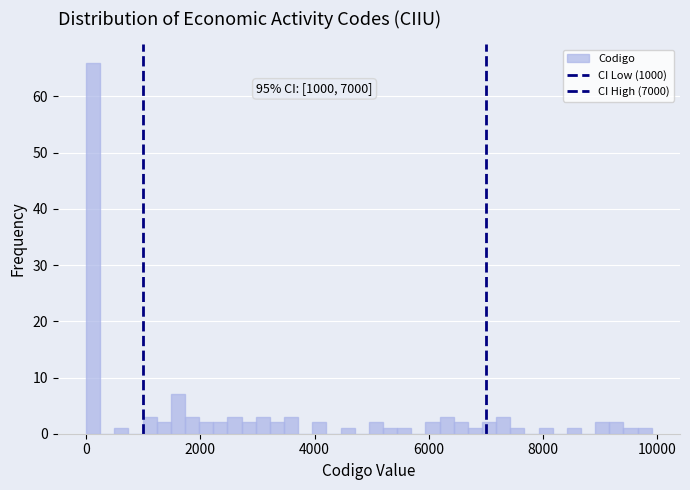

Read against the x-axis, roughly where is the centre of the tallest bar?

200